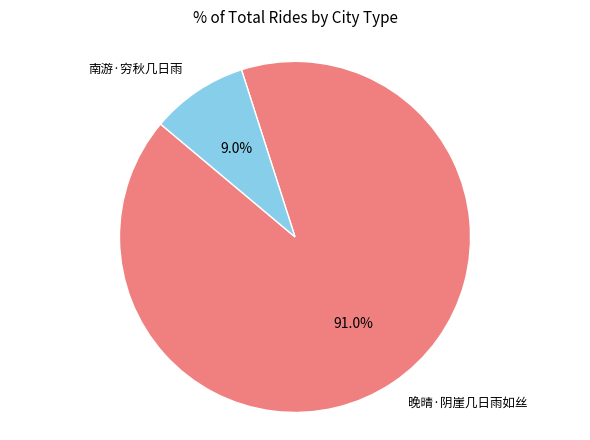

What is the majority slice?

晚晴·阴崖几日雨如丝